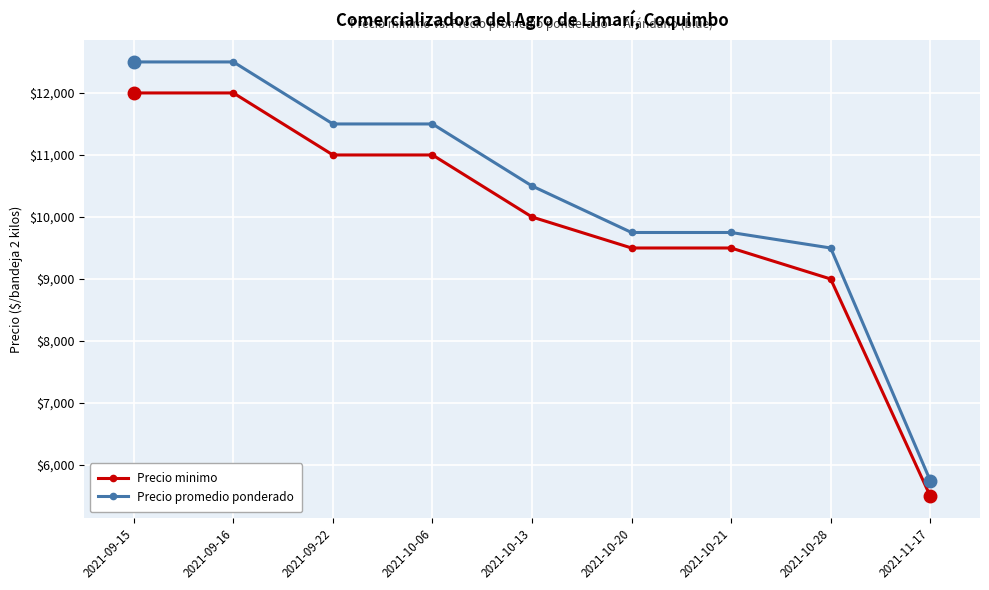

At 2021-09-22, list the series in order from largest to smallest.

Precio promedio ponderado, Precio minimo